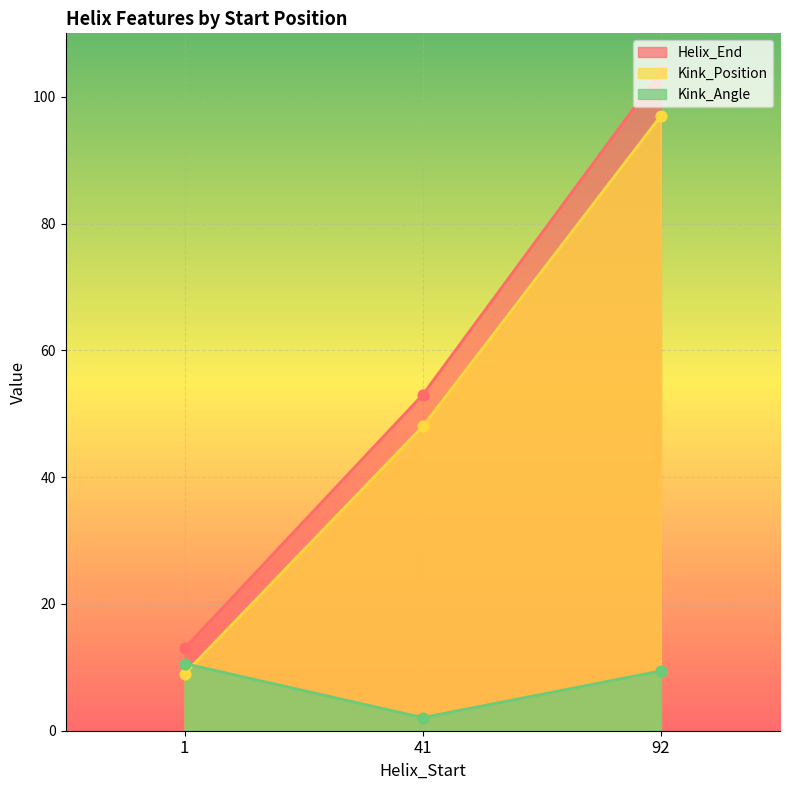

Which series has the widest spread of Y values?

Helix_End